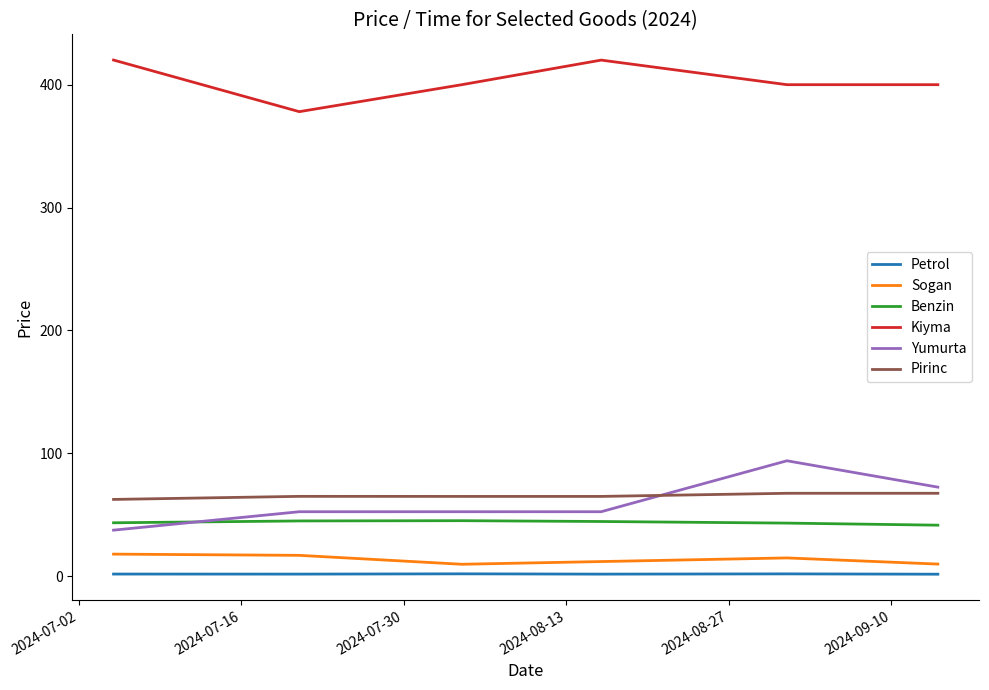

True or false: Petrol and Yumurta intersect in this chart.

False